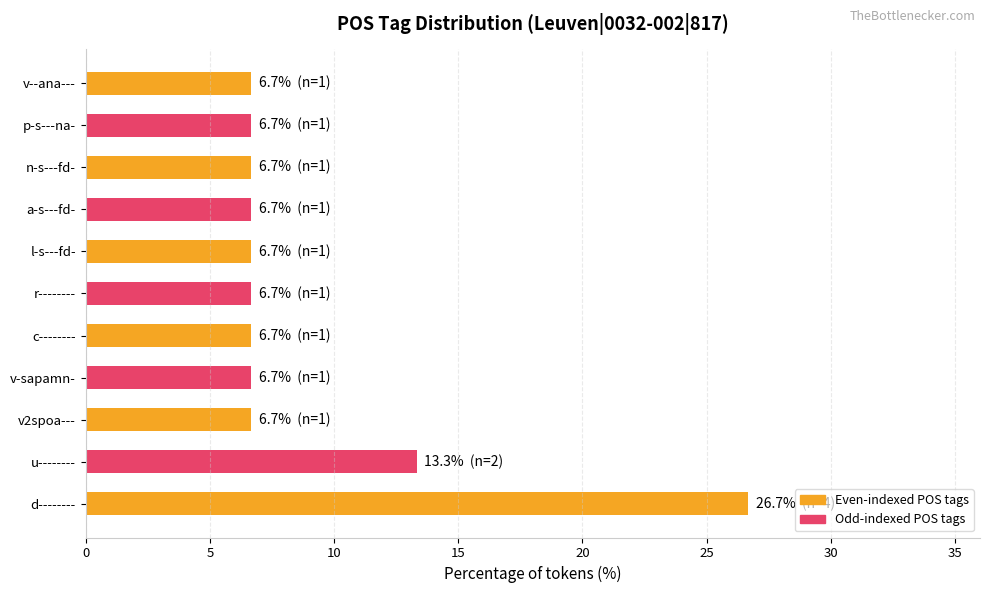

Reading bottom to top, what are all the values shown in this chart?

d--------=26.7	u--------=13.3	v2spoa---=6.7	v-sapamn-=6.7	c--------=6.7	r--------=6.7	l-s---fd-=6.7	a-s---fd-=6.7	n-s---fd-=6.7	p-s---na-=6.7	v--ana---=6.7